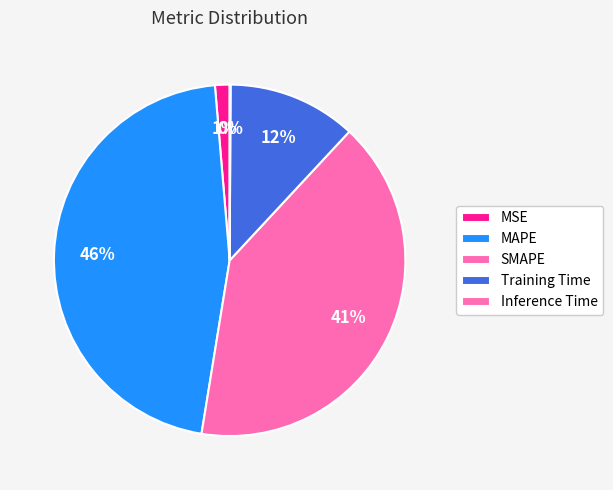

Combined, do MSE and Training Time account for over 50%?

No